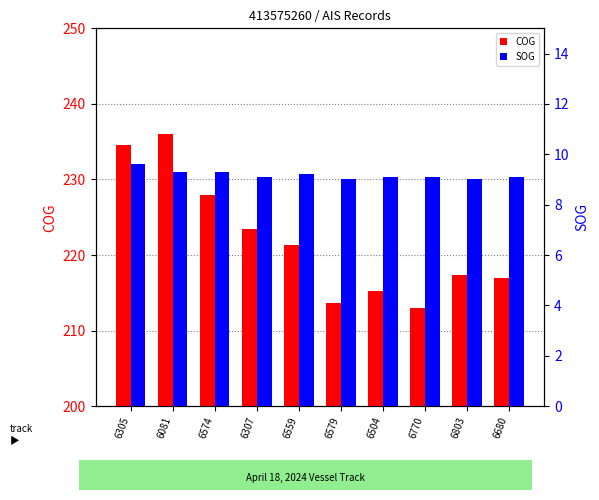

The SOG series shows 2.9 at 6307. True or false?

False